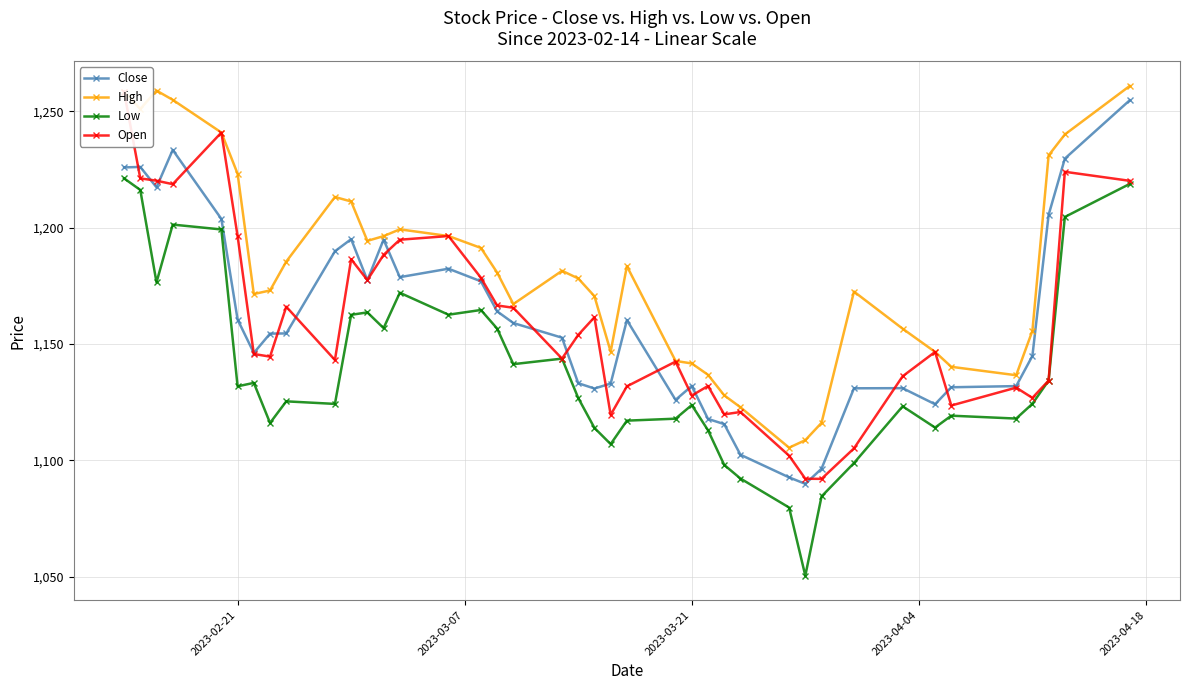

What is the maximum value for High?

1260.9